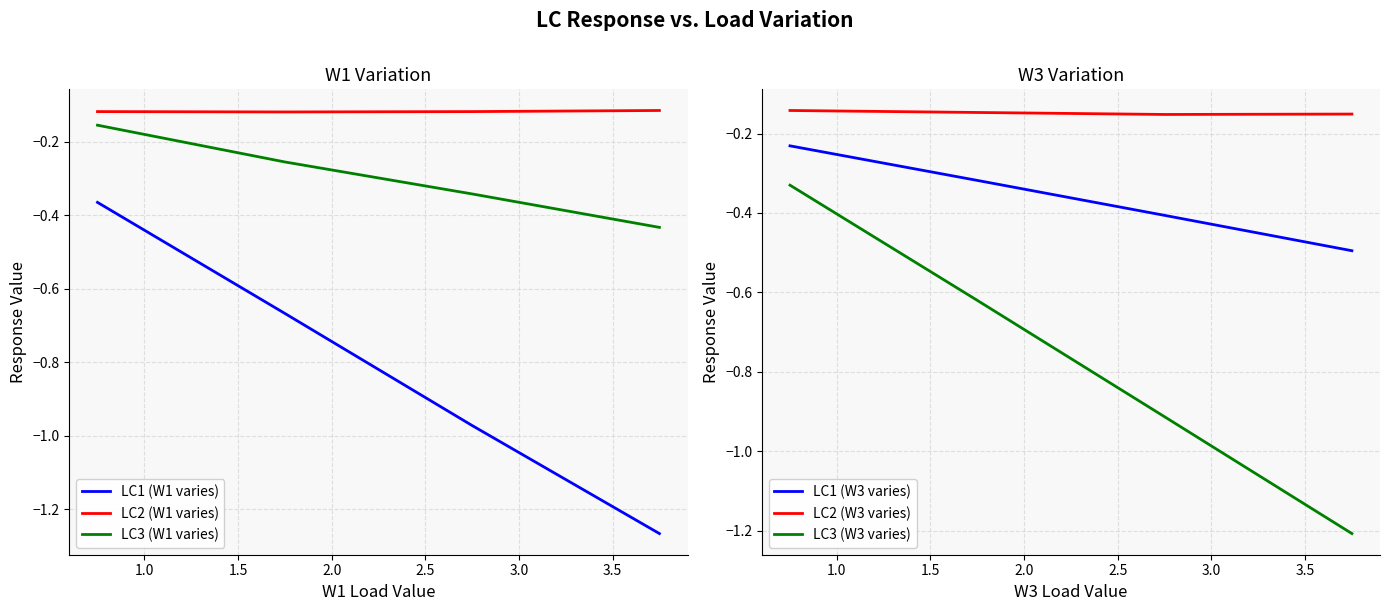

True or false: LC2 (W1 varies) and LC3 (W1 varies) intersect in this chart.

False